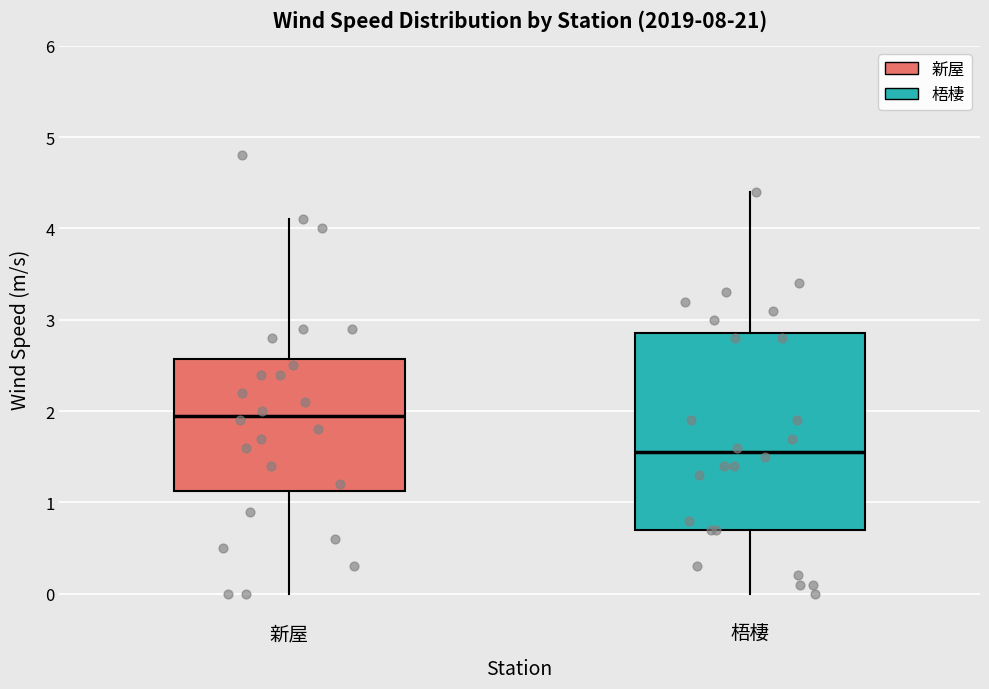

Reading left to right, read every box against the y-axis: the position of its median line, the range the box covers, and the ends of its whiskers. The values are not printed on the chart, so give them approximately, as read against the axis.

新屋: median 2.0, box 1.1 to 2.6, whiskers 0.0 to 4.1
梧棲: median 1.6, box 0.7 to 2.9, whiskers 0.0 to 4.4